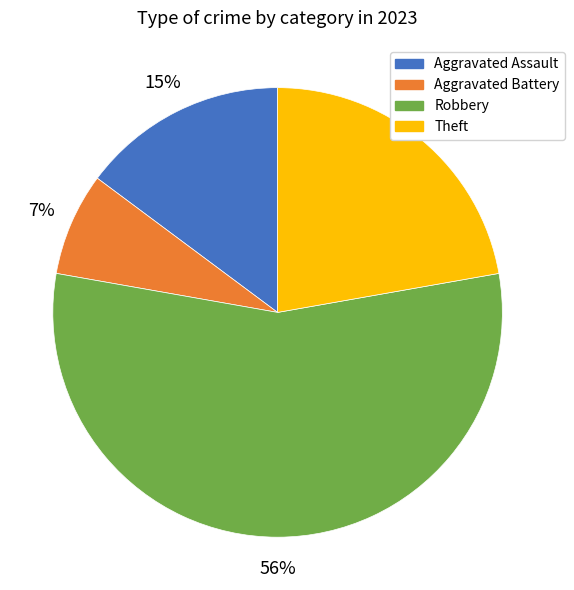

To the nearest percent, what is the average slice percentage?

25%